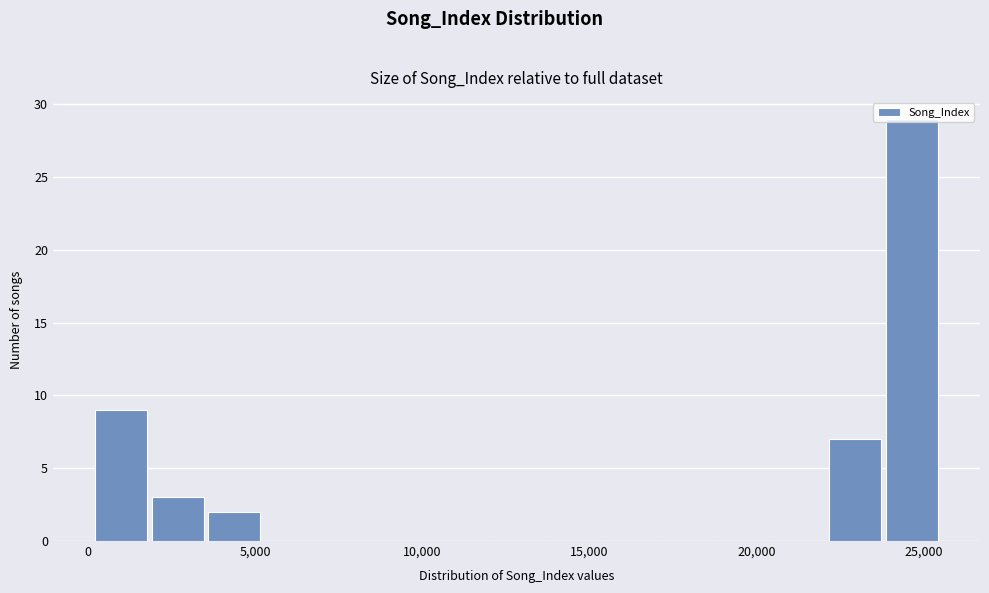

Around what value on the x-axis is the tallest bar? Give the approximate position of its centre, as read against the axis.

24500